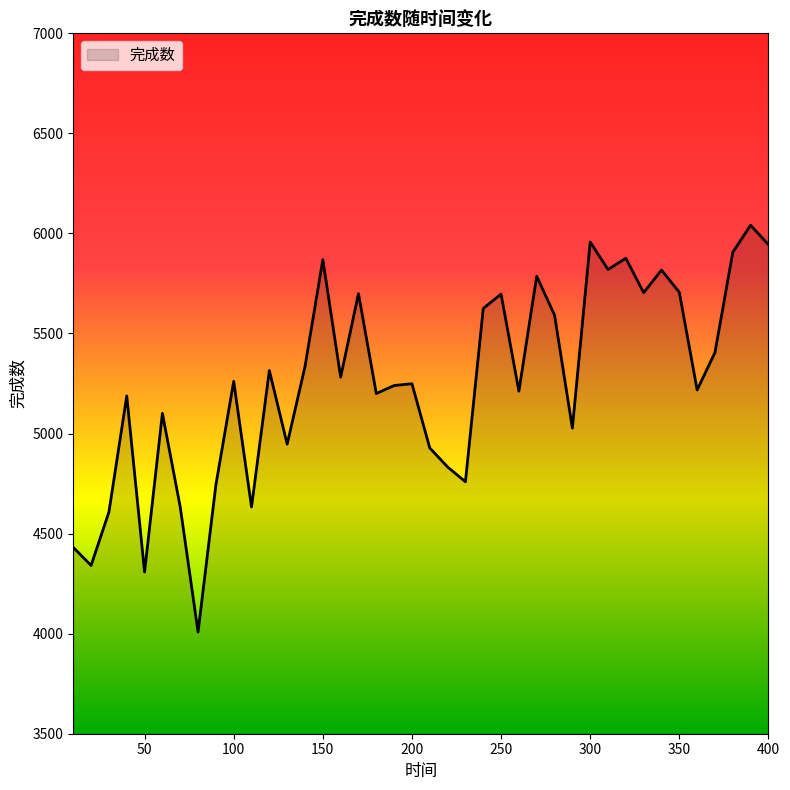

What is the difference between the maximum and minimum values?

2033